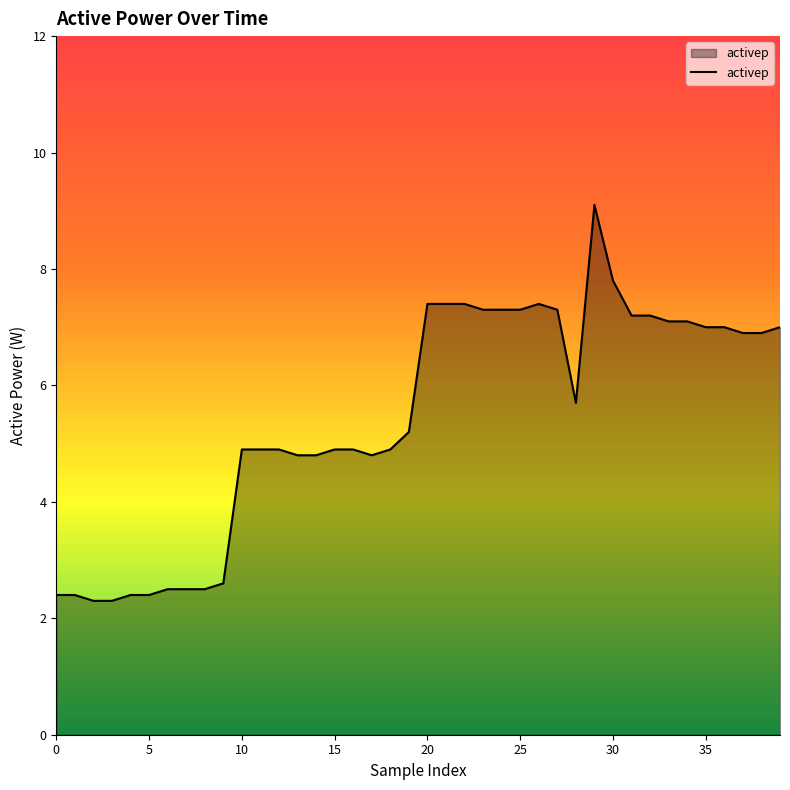

What is the difference between the maximum and minimum values?

6.8